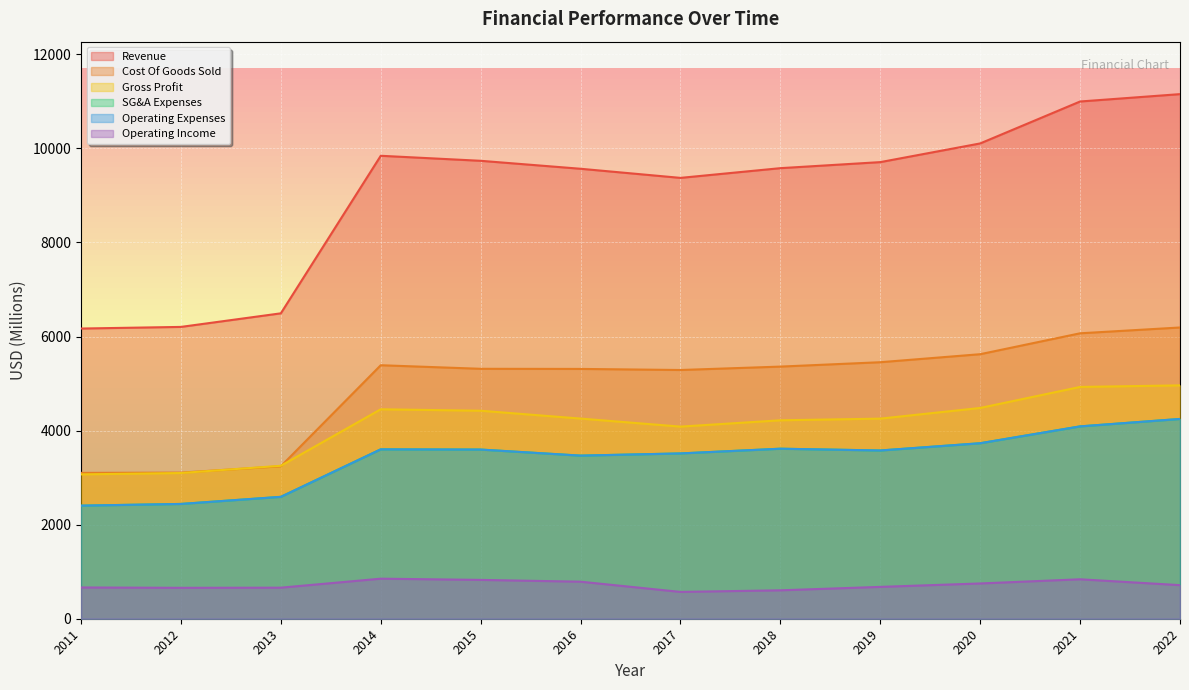

The Operating Income series shows 216.4 at 2018. True or false?

False